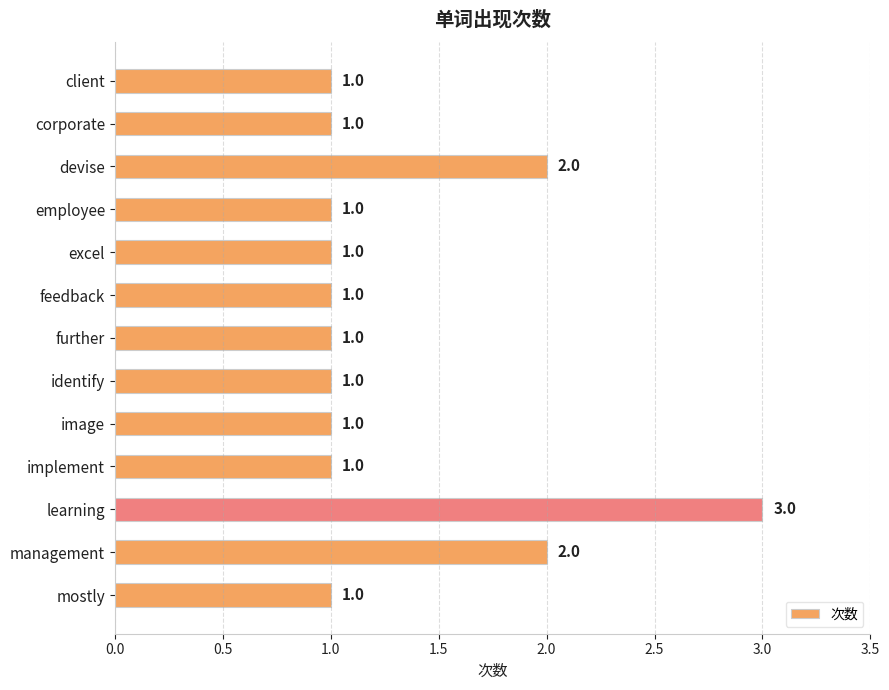

Reading top to bottom, list all the values displayed in this chart.

1	1	2	1	1	1	1	1	1	1	3	2	1